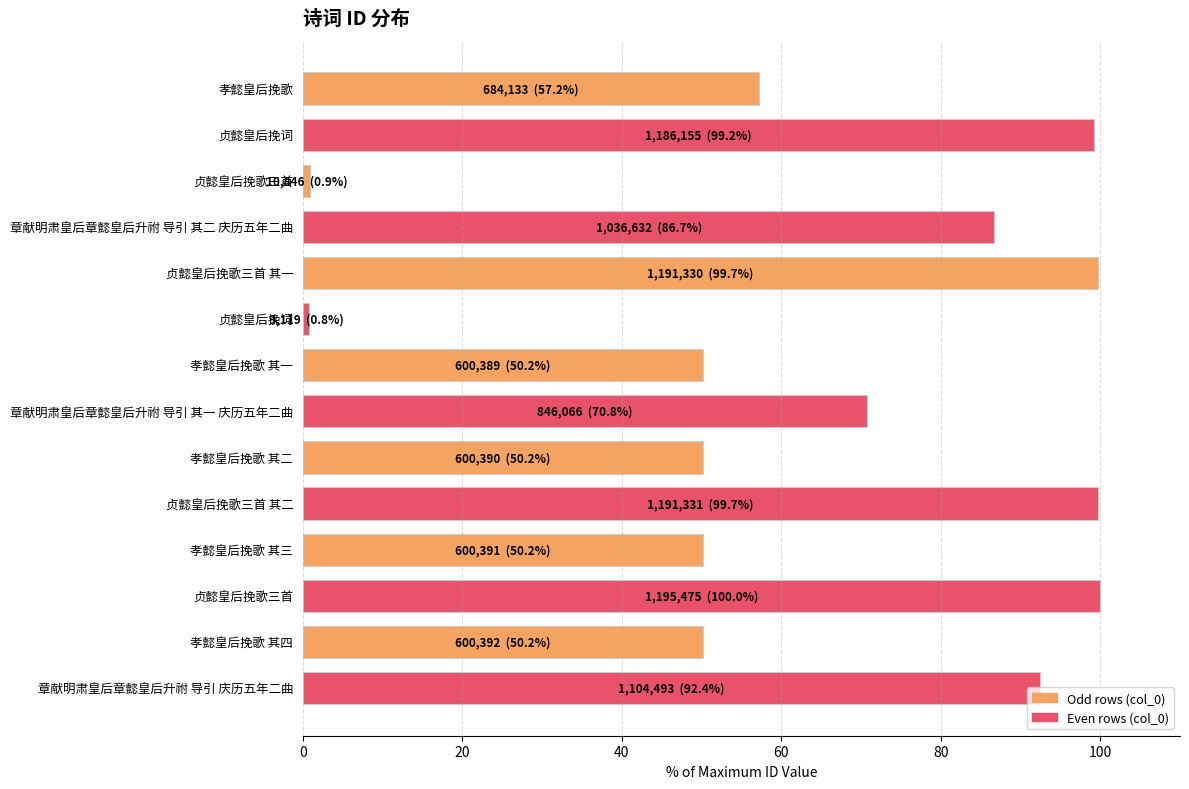

How many values exceed 70?

7